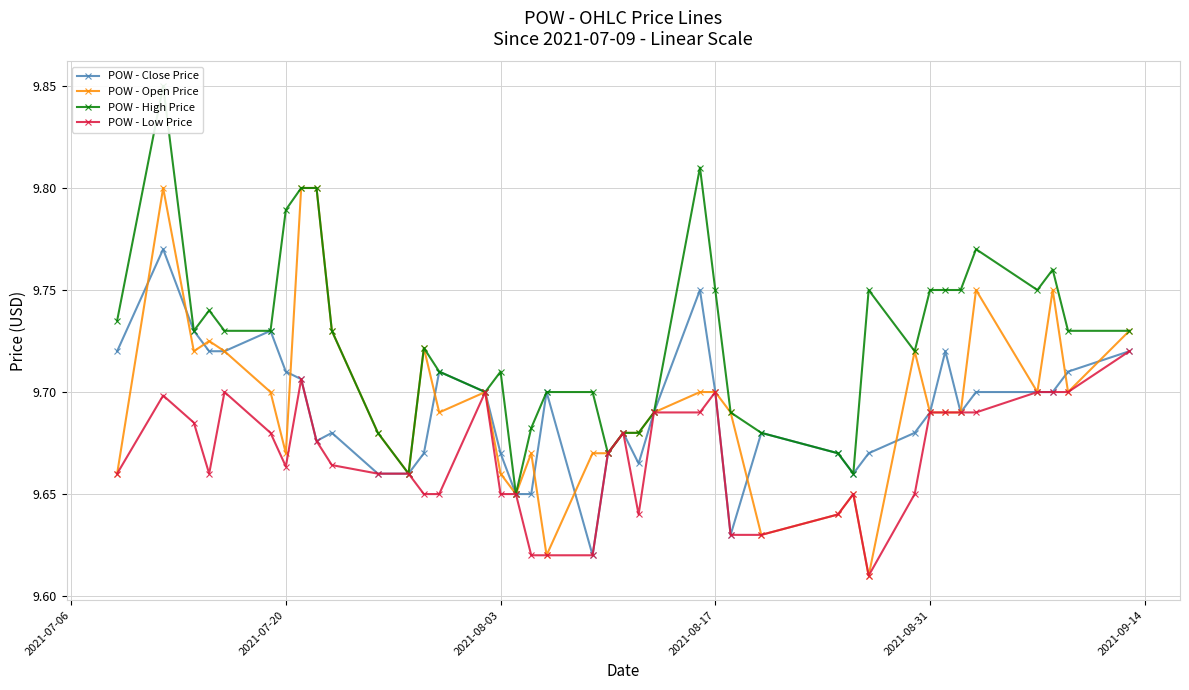

True or false: POW - Close Price has more than 1 interior local peaks.

True